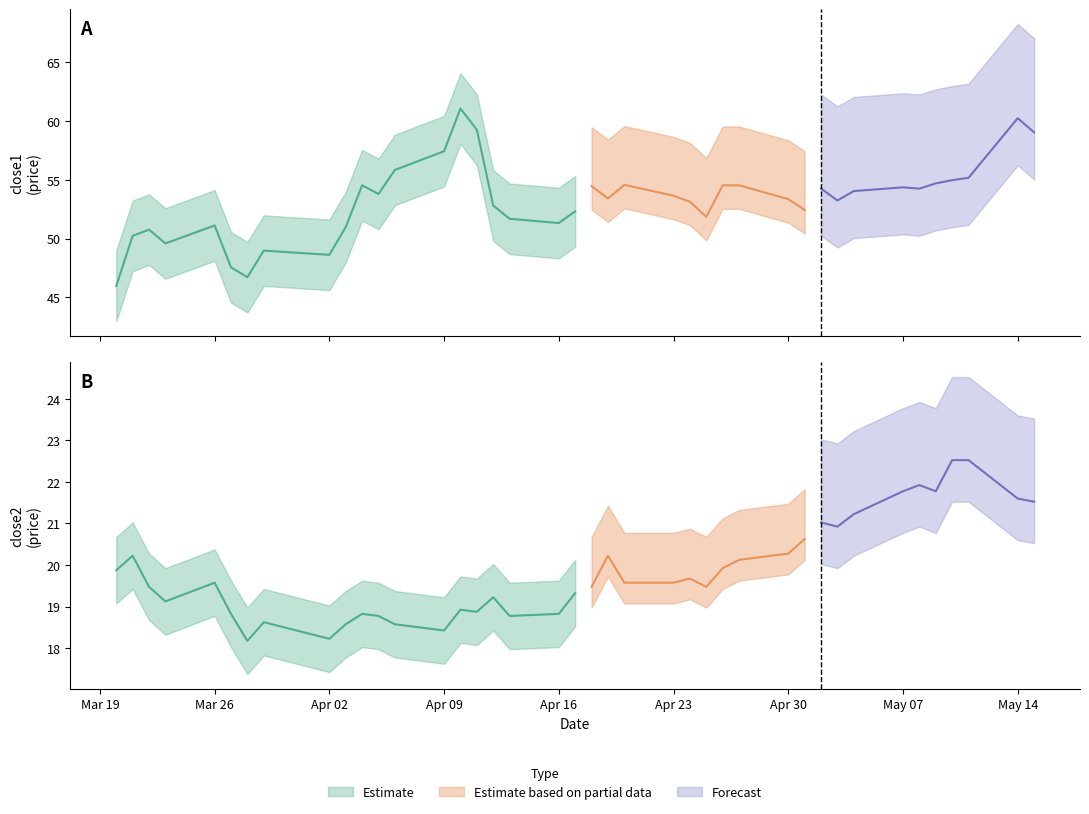

In close2, how many points are higher than both neighbors (excluding endpoints)?

10